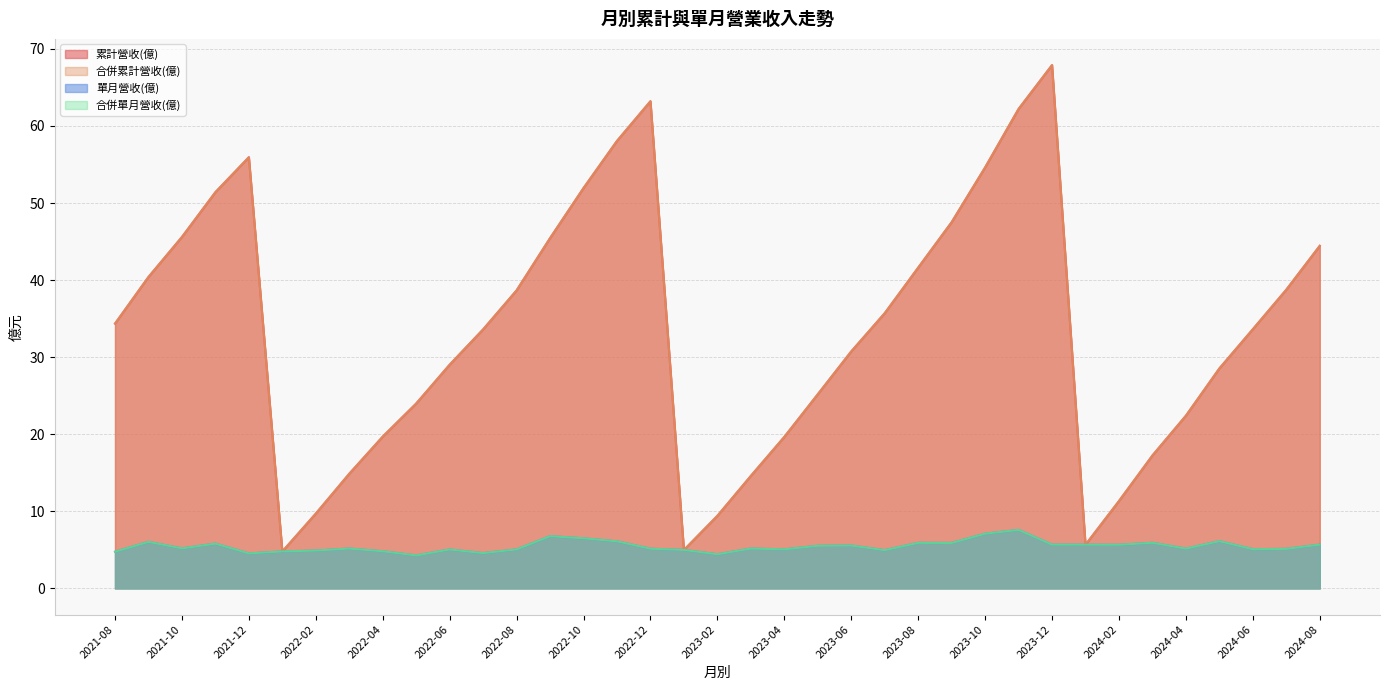

Reading left to right, list all the values displayed in this chart.

累計營收(億): 2024-08=44.5	2024-07=38.8	2024-06=33.6	2024-05=28.5	2024-04=22.4	2024-03=17.2	2024-02=11.3	2024-01=5.7	2023-12=67.9	2023-11=62.2	2023-10=54.6	2023-09=47.5	2023-08=41.6	2023-07=35.7	2023-06=30.8	2023-05=25.2	2023-04=19.7	2023-03=14.6	2023-02=9.4	2023-01=5.0	2022-12=63.2	2022-11=58.1	2022-10=52.0	2022-09=45.5	2022-08=38.7	2022-07=33.6	2022-06=29.0	2022-05=24.0	2022-04=19.7	2022-03=14.9	2022-02=9.7	2022-01=4.8	2021-12=56.0	2021-11=51.4	2021-10=45.6	2021-09=40.4	2021-08=34.4
合併累計營收(億): 2024-08=44.5	2024-07=38.8	2024-06=33.6	2024-05=28.5	2024-04=22.4	2024-03=17.2	2024-02=11.3	2024-01=5.7	2023-12=67.9	2023-11=62.2	2023-10=54.6	2023-09=47.5	2023-08=41.6	2023-07=35.7	2023-06=30.8	2023-05=25.2	2023-04=19.7	2023-03=14.6	2023-02=9.4	2023-01=5.0	2022-12=63.2	2022-11=58.1	2022-10=52.0	2022-09=45.5	2022-08=38.7	2022-07=33.6	2022-06=29.0	2022-05=24.0	2022-04=19.7	2022-03=14.9	2022-02=9.7	2022-01=4.8	2021-12=56.0	2021-11=51.4	2021-10=45.6	2021-09=40.4	2021-08=34.4
單月營收(億): 2024-08=5.7	2024-07=5.1	2024-06=5.1	2024-05=6.1	2024-04=5.2	2024-03=5.9	2024-02=5.7	2024-01=5.7	2023-12=5.7	2023-11=7.6	2023-10=7.1	2023-09=5.9	2023-08=5.9	2023-07=5.0	2023-06=5.6	2023-05=5.5	2023-04=5.1	2023-03=5.2	2023-02=4.4	2023-01=5.0	2022-12=5.2	2022-11=6.1	2022-10=6.5	2022-09=6.8	2022-08=5.1	2022-07=4.6	2022-06=5.0	2022-05=4.3	2022-04=4.8	2022-03=5.2	2022-02=4.9	2022-01=4.8	2021-12=4.5	2021-11=5.8	2021-10=5.2	2021-09=6.0	2021-08=4.8
合併單月營收(億): 2024-08=5.7	2024-07=5.1	2024-06=5.1	2024-05=6.1	2024-04=5.2	2024-03=5.9	2024-02=5.7	2024-01=5.7	2023-12=5.7	2023-11=7.6	2023-10=7.1	2023-09=5.9	2023-08=5.9	2023-07=5.0	2023-06=5.6	2023-05=5.5	2023-04=5.1	2023-03=5.2	2023-02=4.4	2023-01=5.0	2022-12=5.2	2022-11=6.1	2022-10=6.5	2022-09=6.8	2022-08=5.1	2022-07=4.6	2022-06=5.0	2022-05=4.3	2022-04=4.8	2022-03=5.2	2022-02=4.9	2022-01=4.8	2021-12=4.5	2021-11=5.8	2021-10=5.2	2021-09=6.0	2021-08=4.8